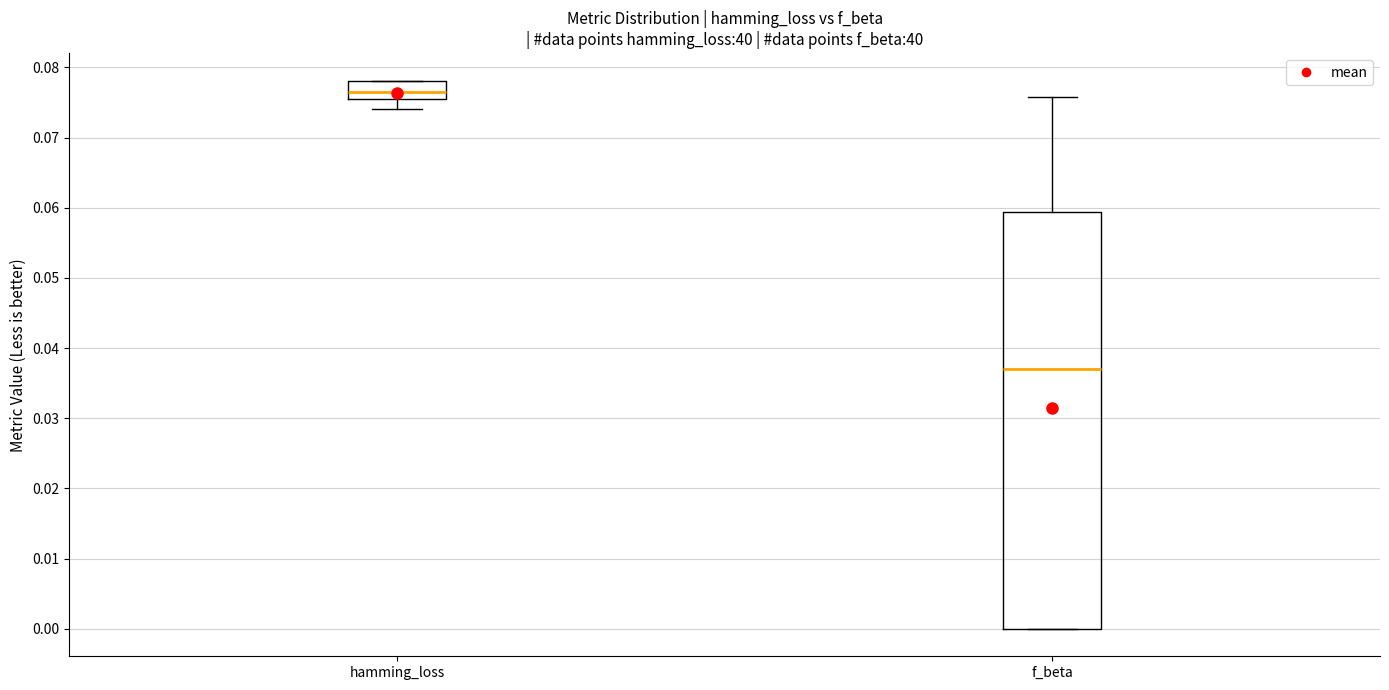

Where is the upper edge of the box for hamming_loss on the y-axis? The values are not printed on the chart, so give them approximately, as read against the axis.

0.078